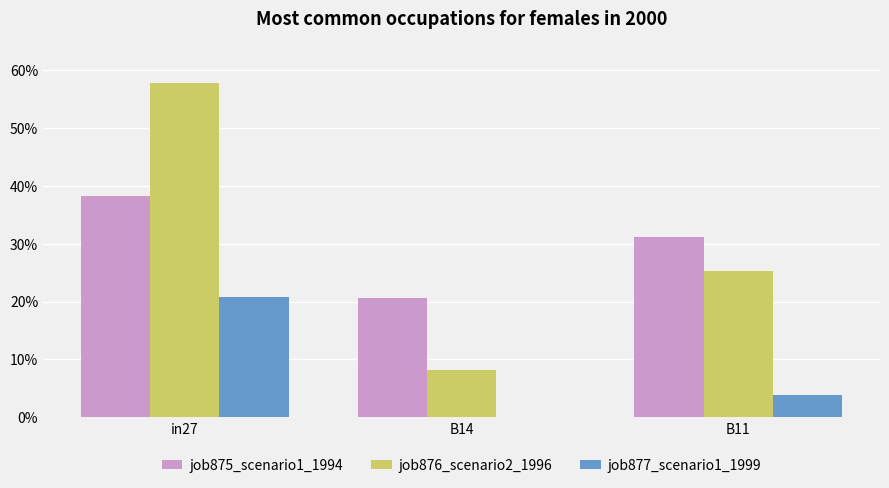

At which category is the sum across all series the highest?

in27